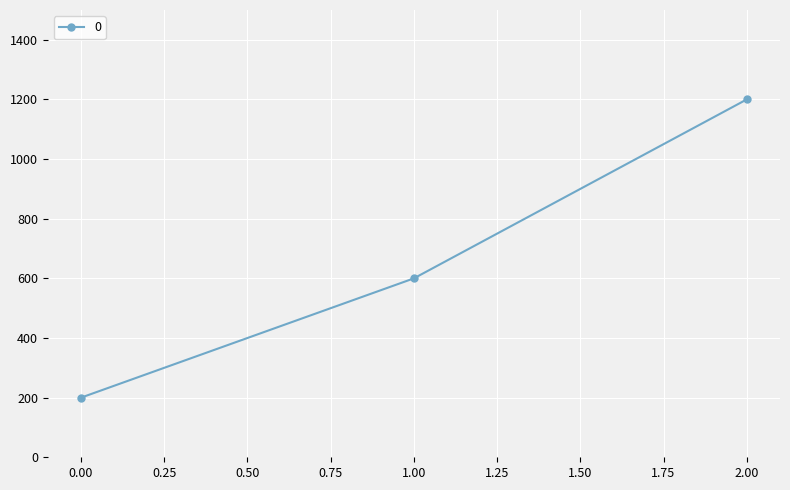

Reading left to right, transcribe all the data shown in this chart.

200	600	1200